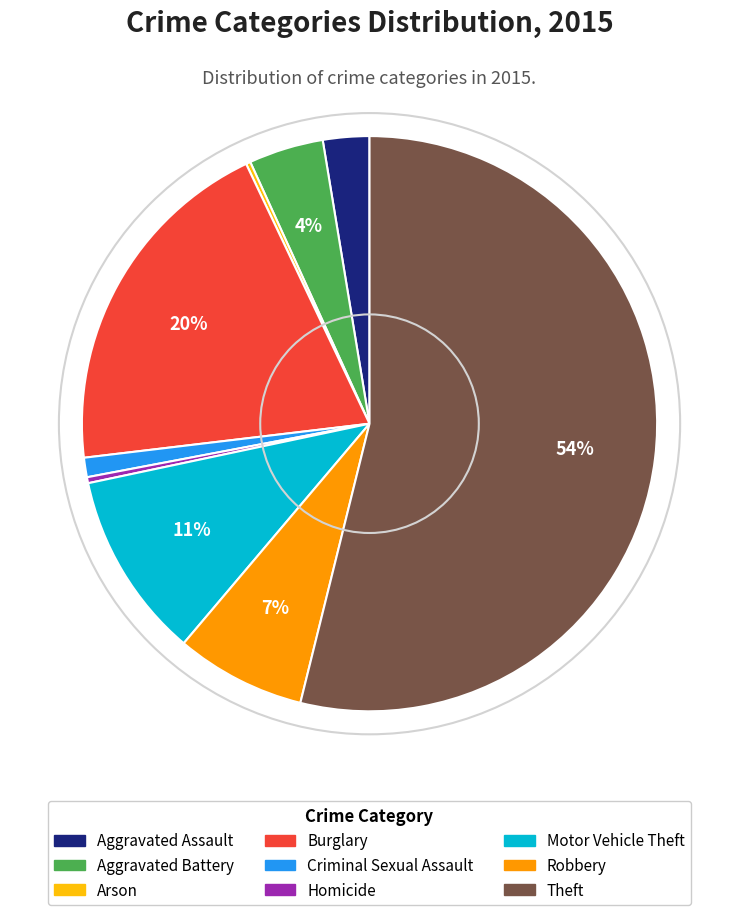

The Burglary slice represents 12% of the pie. True or false?

False